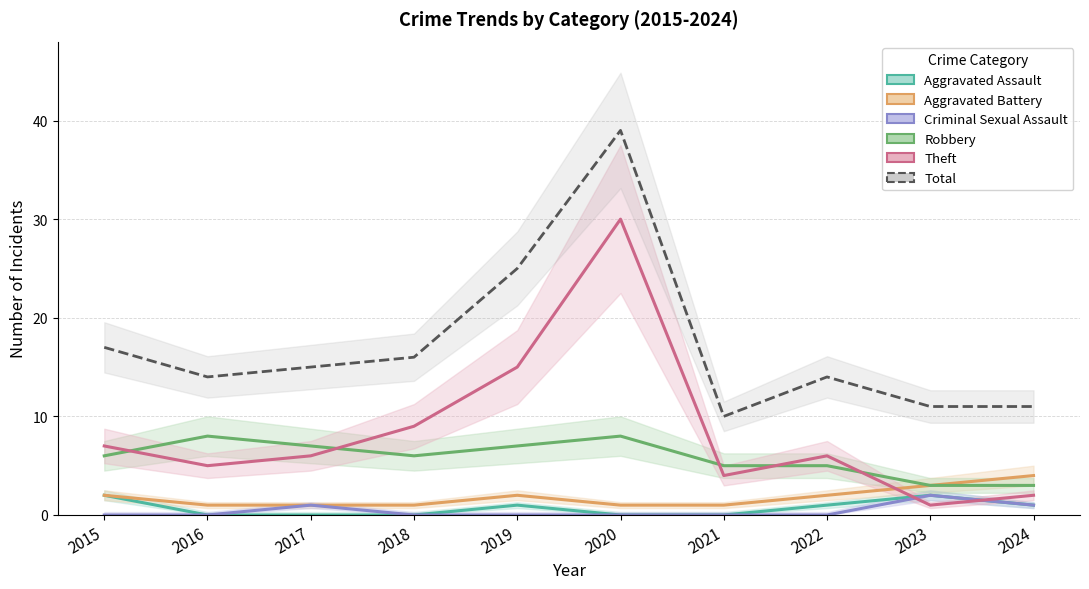

True or false: Total and Robbery cross at least once.

False